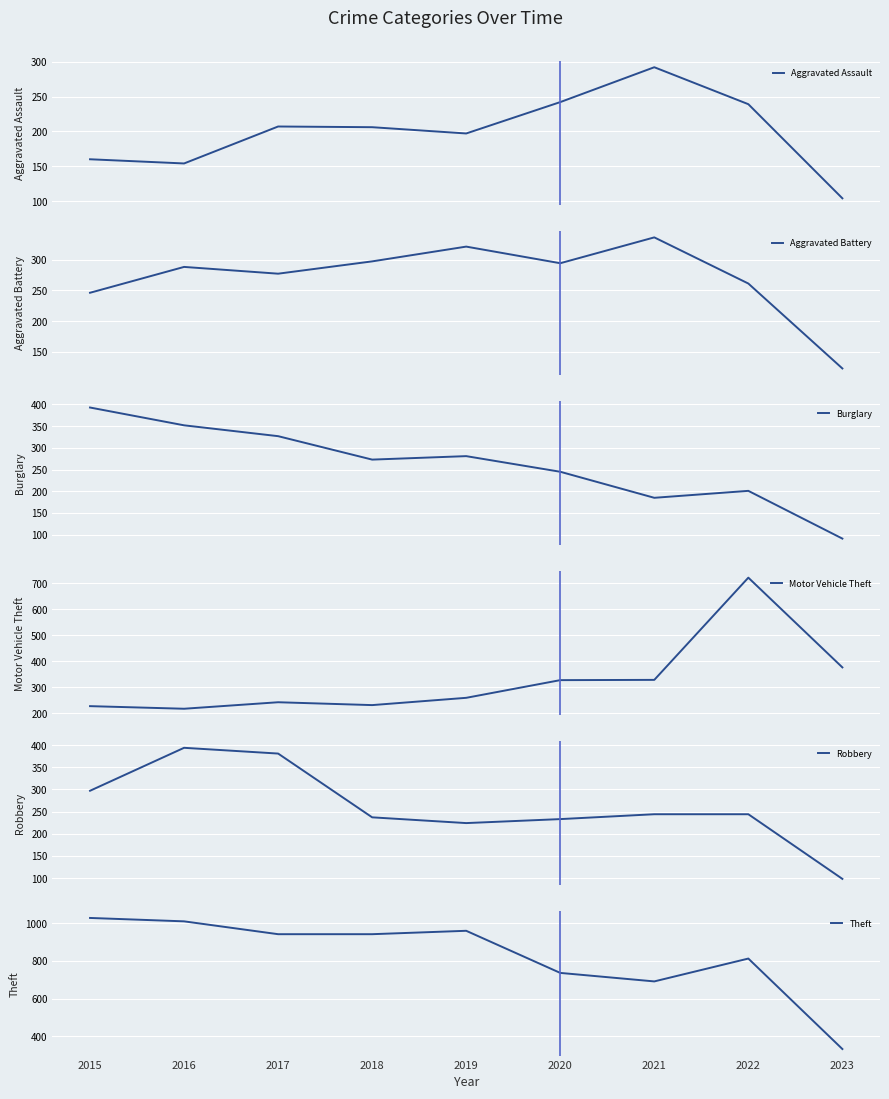

True or false: Aggravated Battery and Aggravated Assault cross at least once.

False